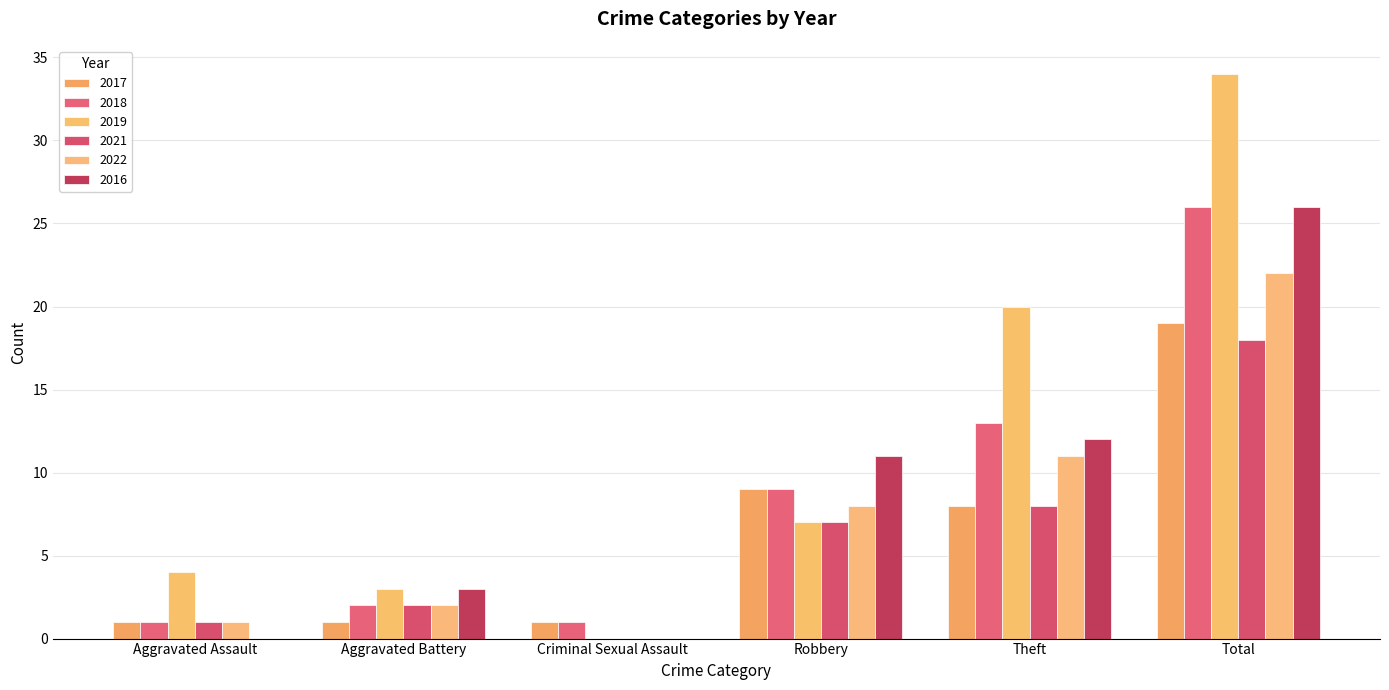

Which series changed the most between Aggravated Assault and Robbery?

2016